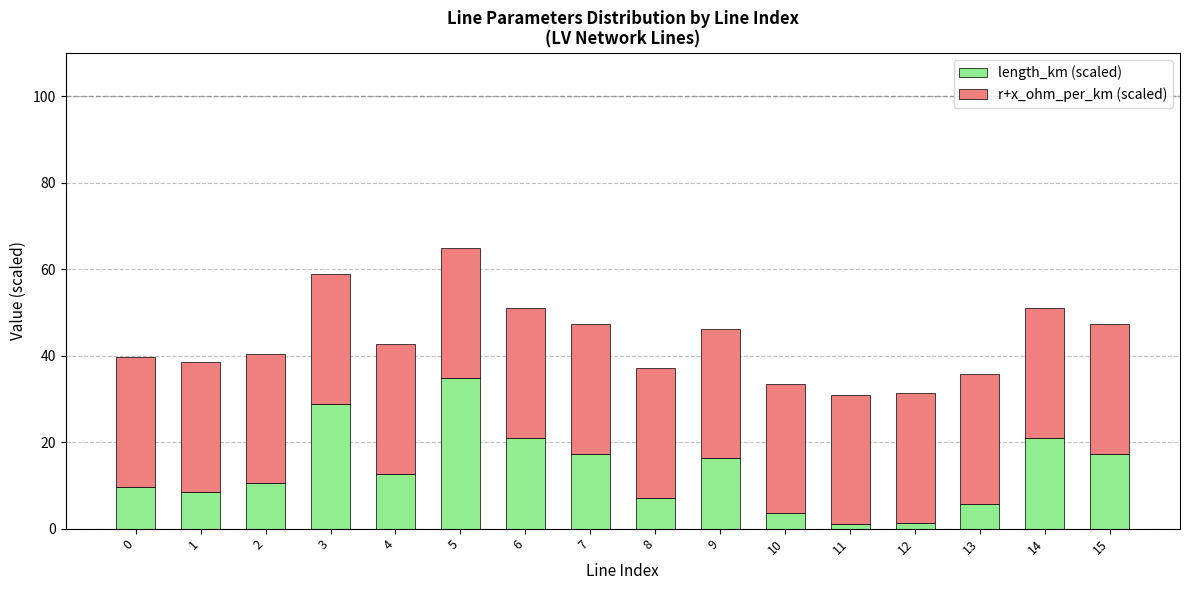

The value of length_km (scaled) at 14 is 21.0. True or false?

True